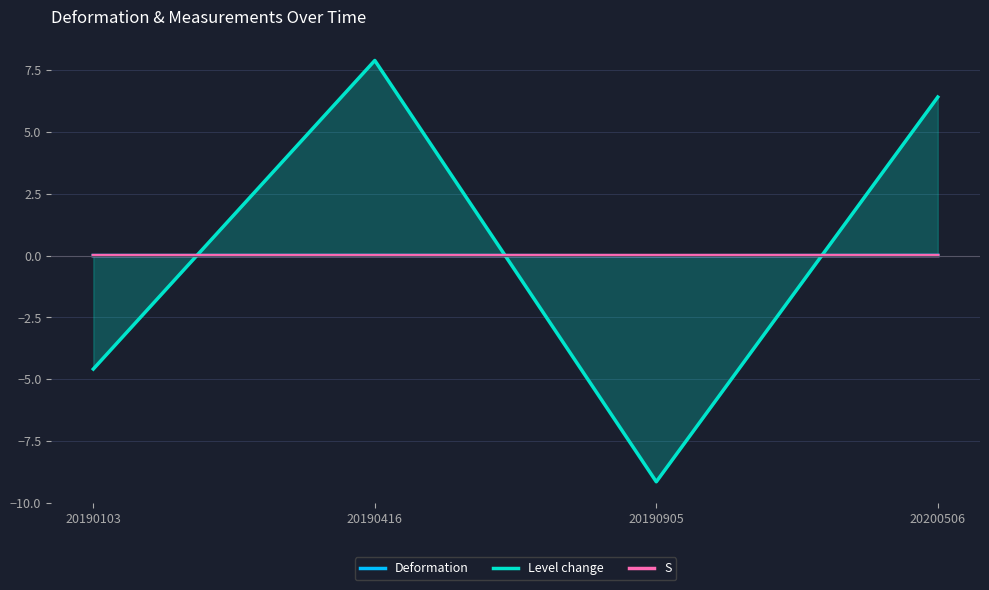

Reading left to right, list all the values displayed in this chart.

Deformation: 20190103=0.0	20190416=0.0	20190905=-0.0	20200506=0.0
Level change: 20190103=-4.6	20190416=7.9	20190905=-9.1	20200506=6.4
S: 20190103=0.0	20190416=0.0	20190905=0.0	20200506=0.0